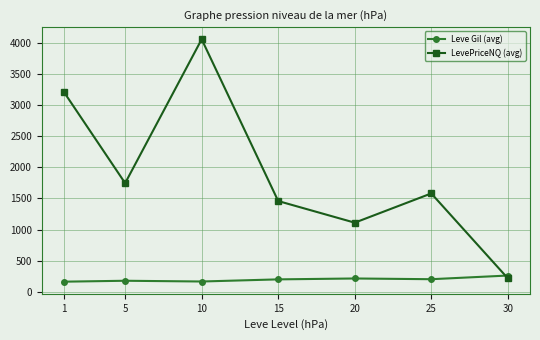

Which series has the largest total across all categories?

LevePriceNQ (avg)